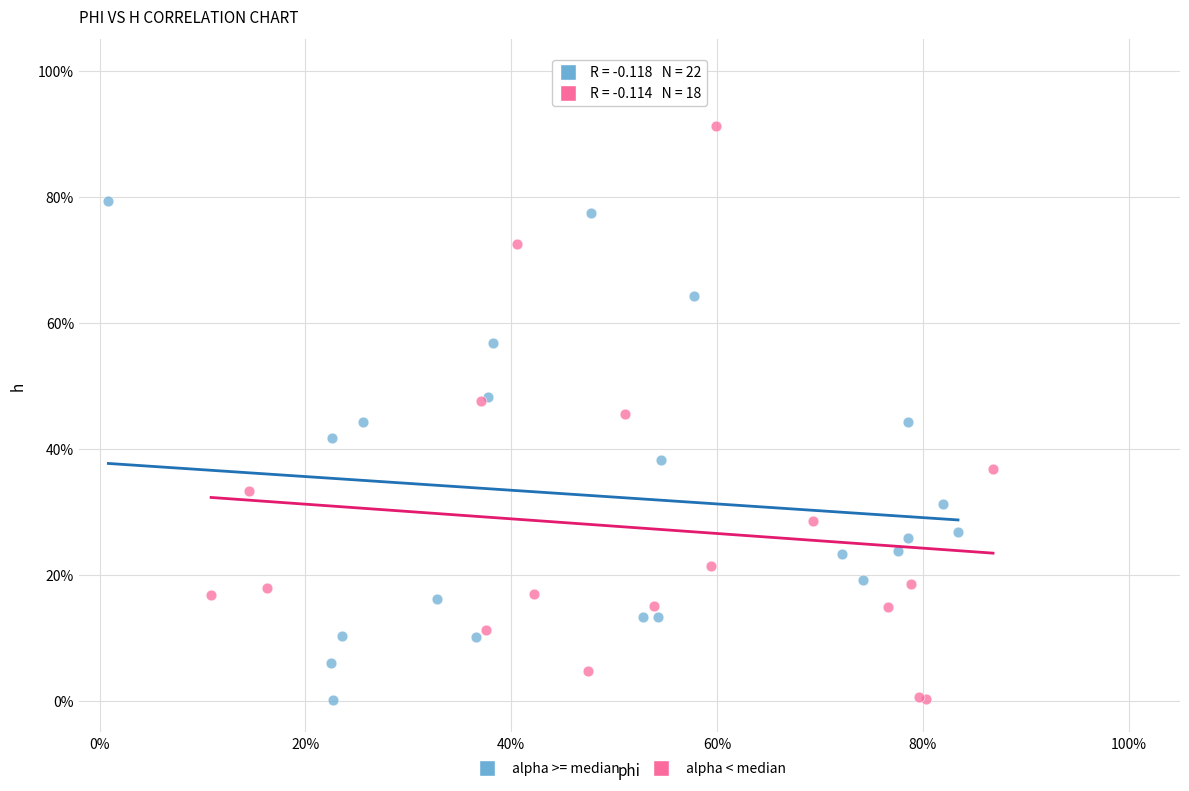

Which series has the widest spread of Y values?

alpha < median